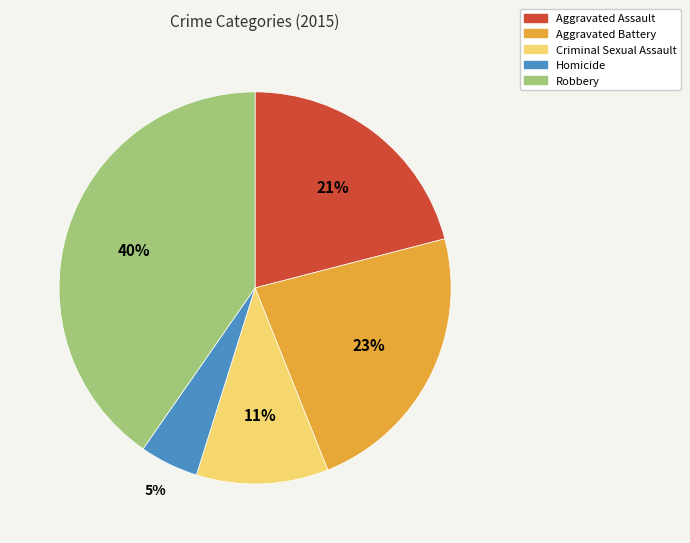

Is it true that Aggravated Battery is 23% of the pie?

True